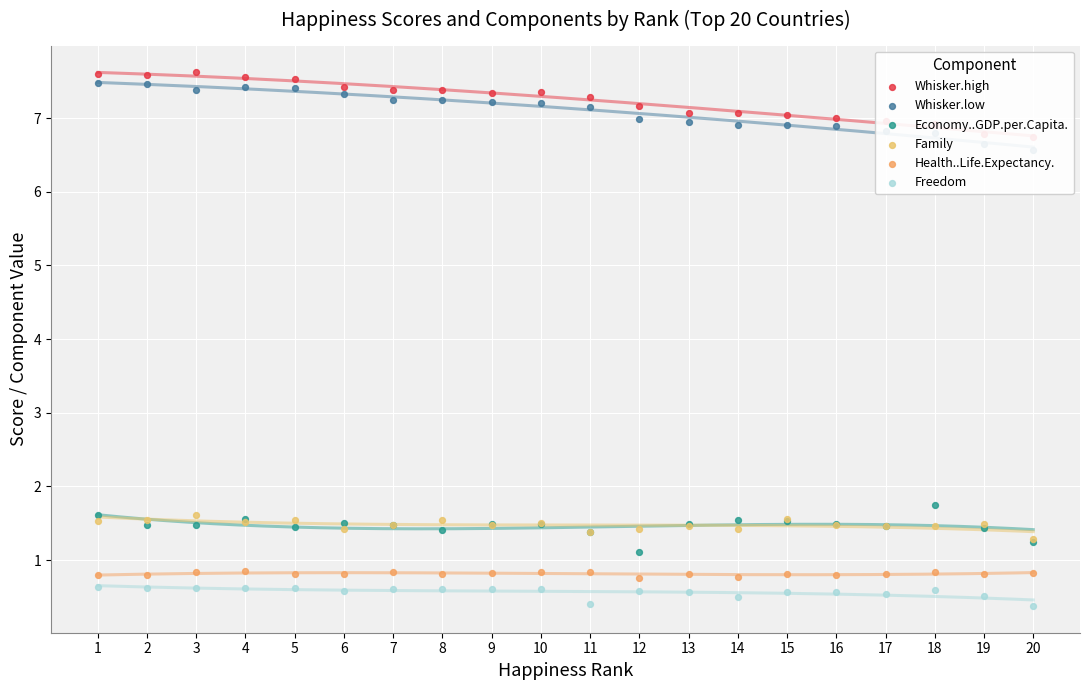

At which category is the sum across all series the highest?

1